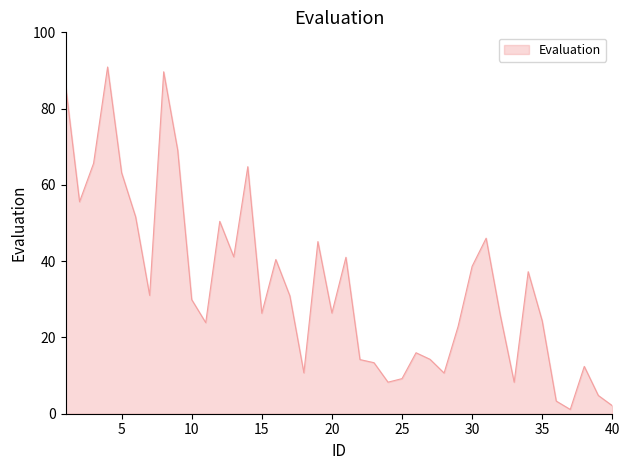

What is the difference between the maximum and minimum values?

89.8